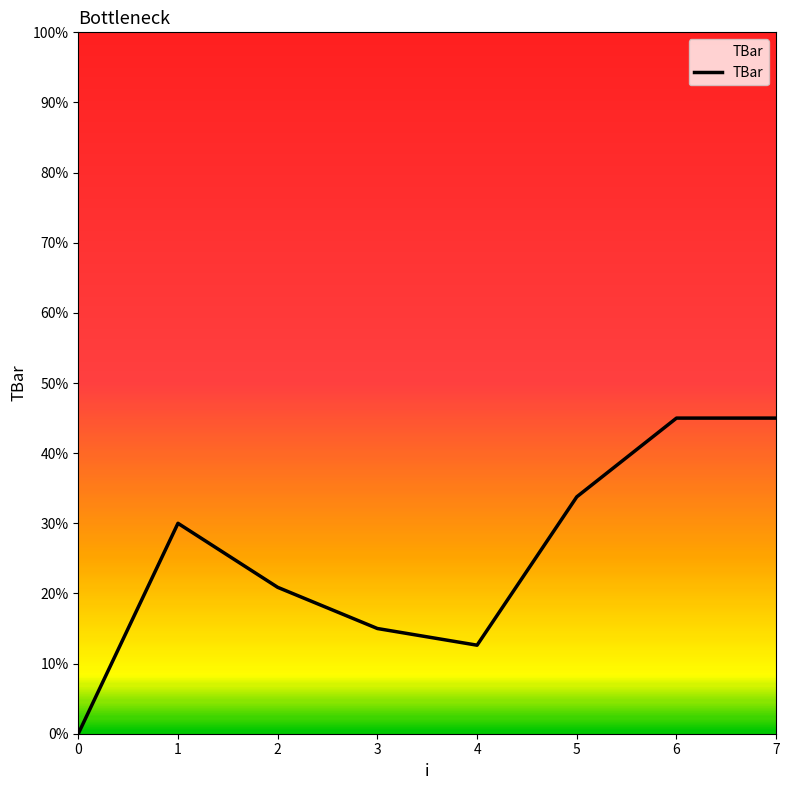

What is the change in value from 0 to 3?

+15.0